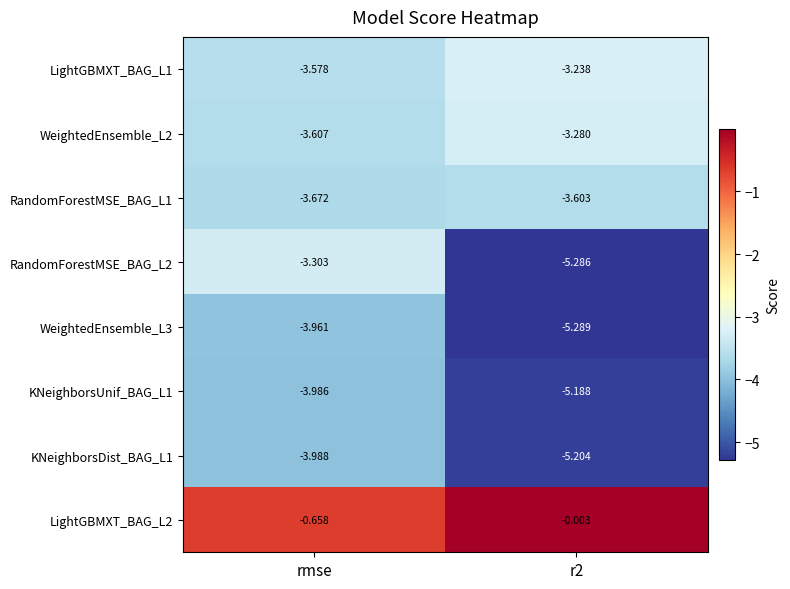

At which label is KNeighborsUnif_BAG_L1 closest to -4?

rmse